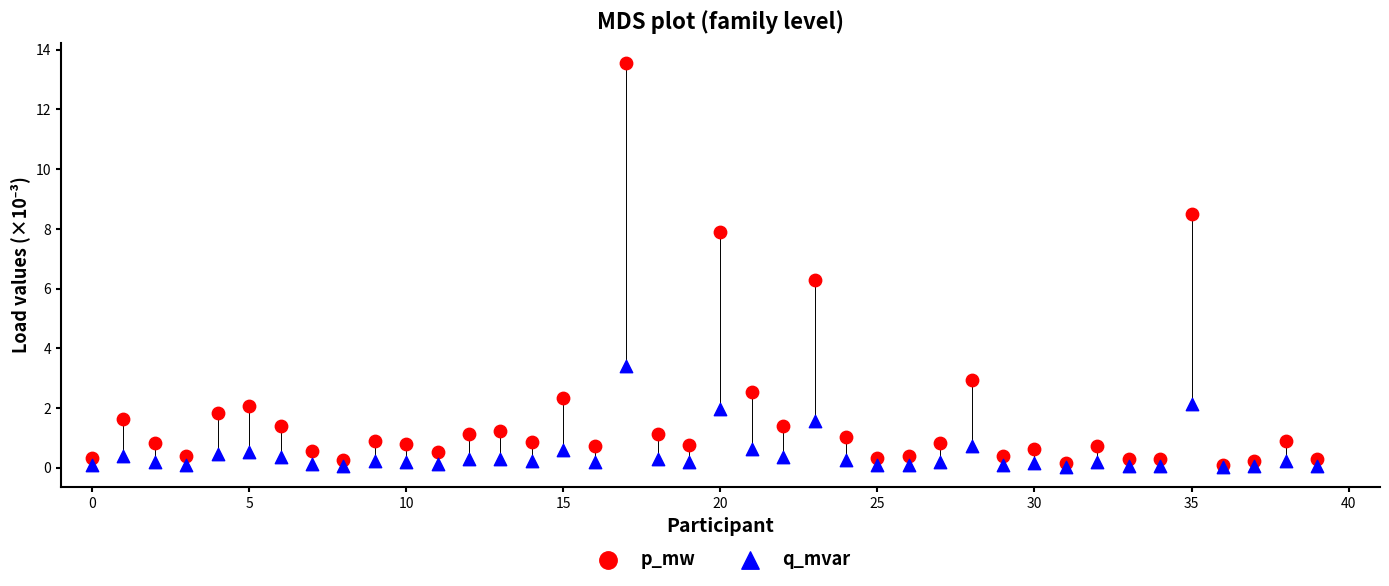

Across all series, what Y value is closest to 6?

6.3